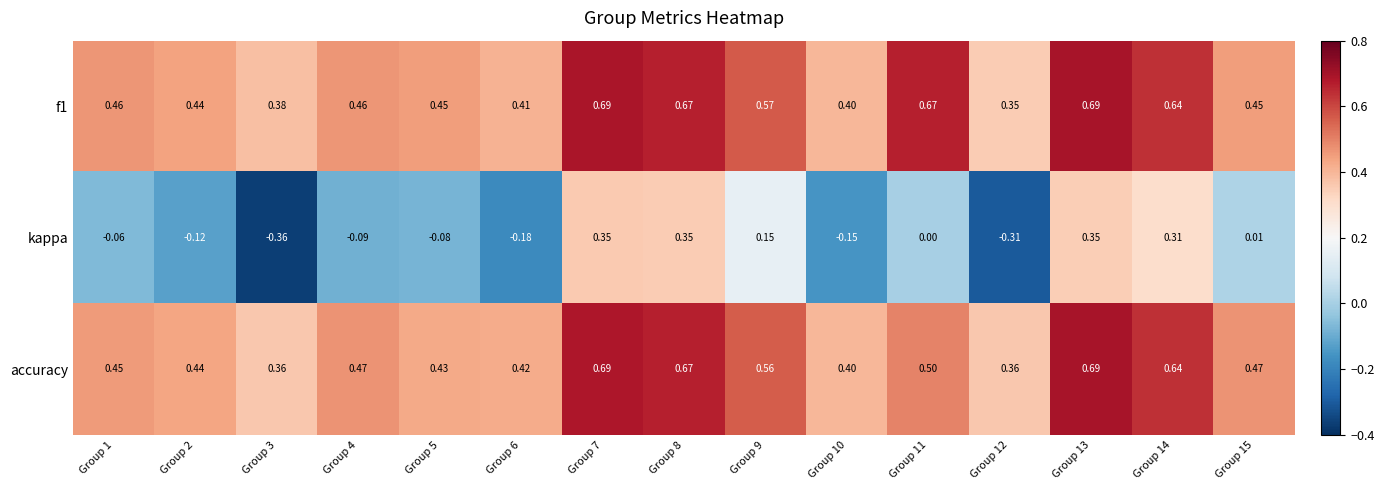

At how many categories does at least one series exceed 0?

15